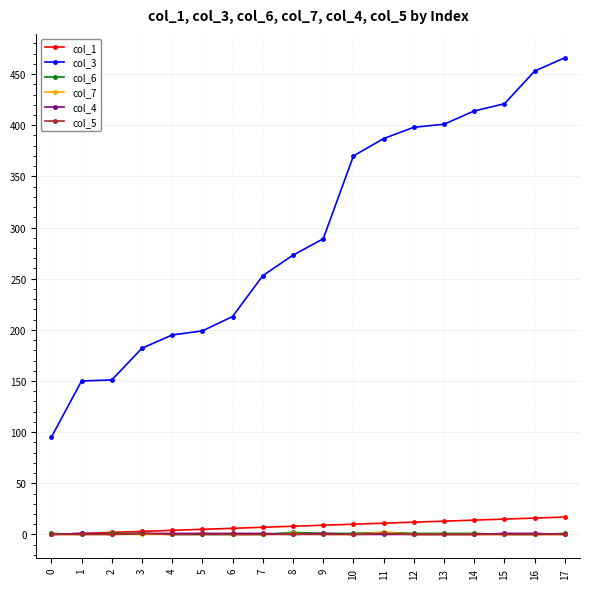

True or false: col_5 and col_3 intersect in this chart.

False